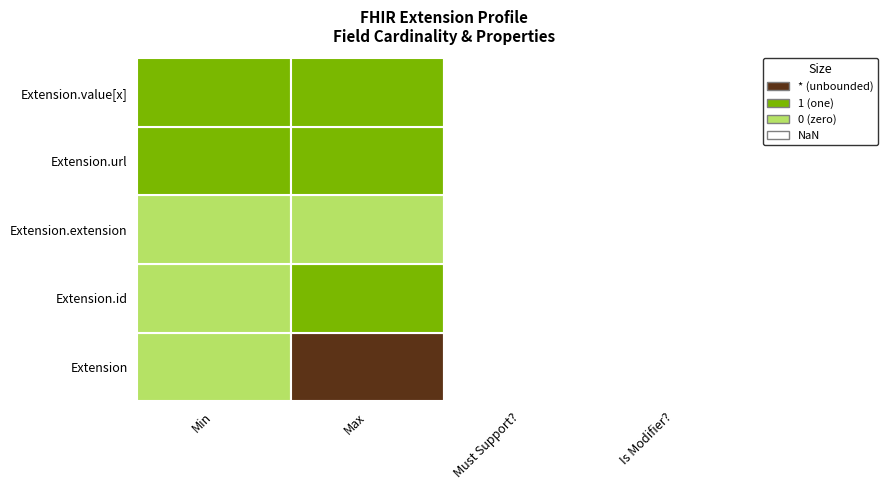

Which series has the largest total across all categories?

Extension.url